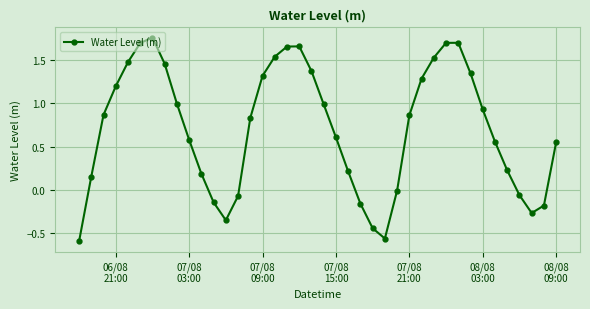

How many points are higher than both their immediate neighbors (excluding endpoints)?

3